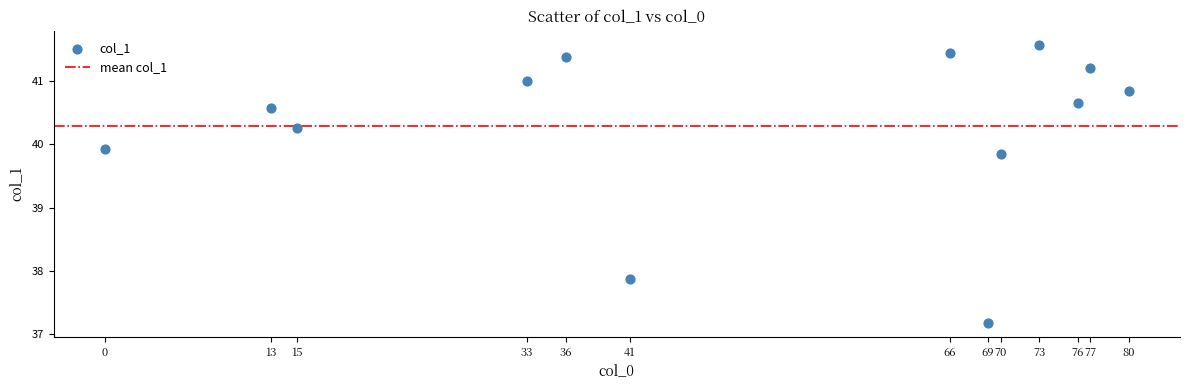

What is the range of Y values (max minus min)?

4.4